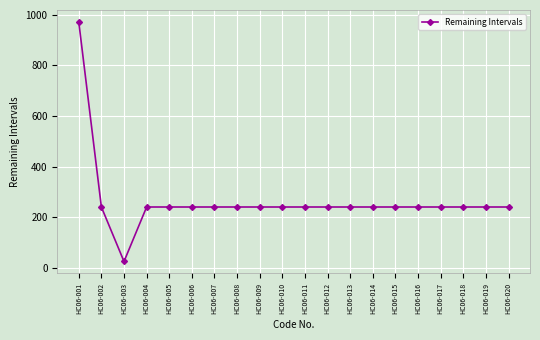

Reading left to right, list all the values displayed in this chart.

HC06-001=971	HC06-002=241	HC06-003=26	HC06-004=241	HC06-005=241	HC06-006=241	HC06-007=241	HC06-008=241	HC06-009=241	HC06-010=241	HC06-011=241	HC06-012=241	HC06-013=241	HC06-014=241	HC06-015=241	HC06-016=241	HC06-017=241	HC06-018=241	HC06-019=241	HC06-020=241